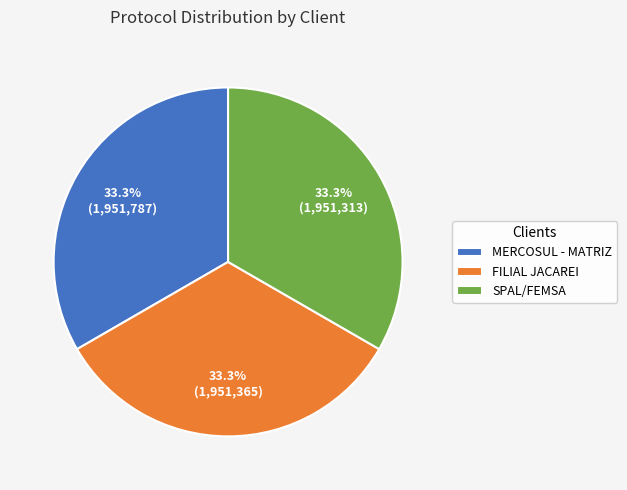

What percentage is NOT represented by MERCOSUL - MATRIZ?

66.7%